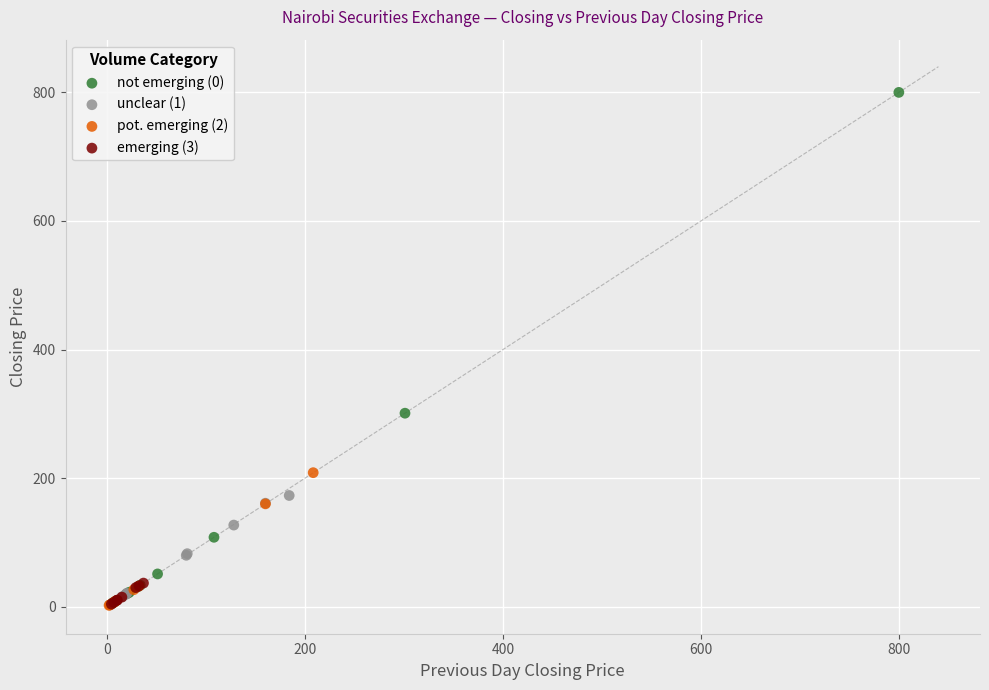

Which series contains the highest Y value?

not emerging (0)